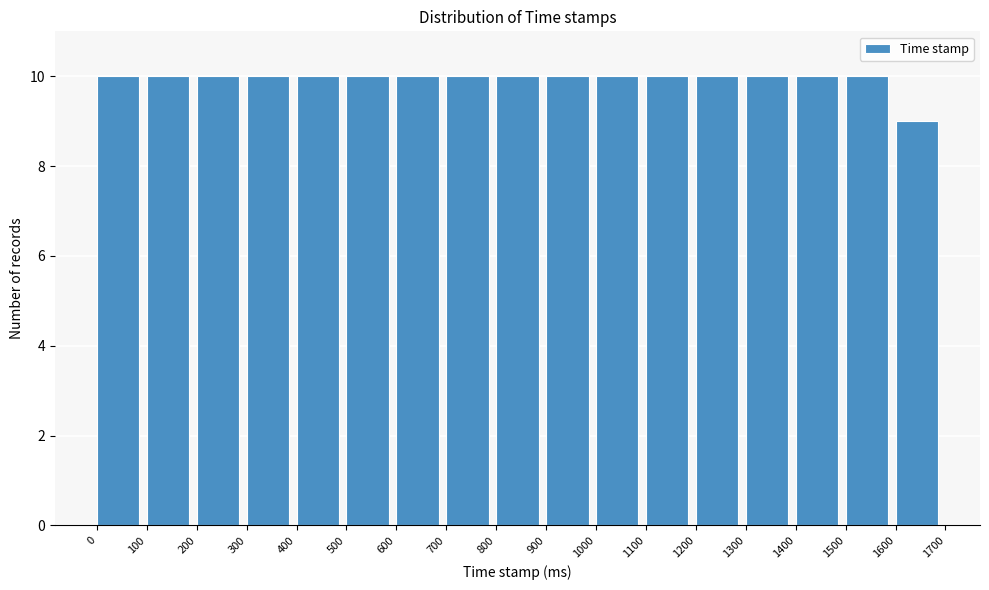

Reading left to right, transcribe this chart: for each bar, give the range it covers on the x-axis and its height. The values are not printed on the chart, so give them approximately, as read against the axis.

0 to 100: 10
100 to 200: 10
200 to 300: 10
300 to 400: 10
400 to 500: 10
500 to 600: 10
600 to 700: 10
700 to 800: 10
800 to 900: 10
900 to 1000: 10
1000 to 1100: 10
1100 to 1200: 10
1200 to 1300: 10
1300 to 1400: 10
1400 to 1500: 10
1500 to 1600: 10
1600 to 1700: 9